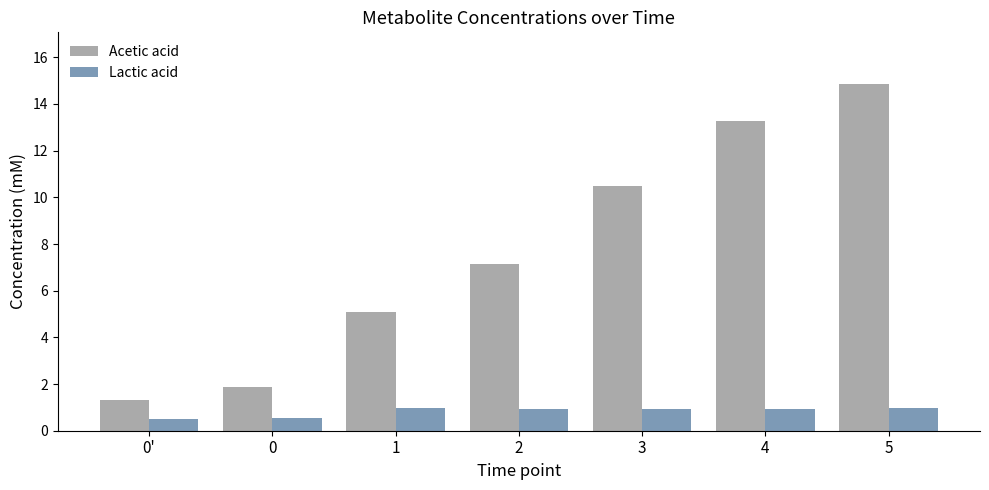

Which series has the widest spread of values?

Acetic acid